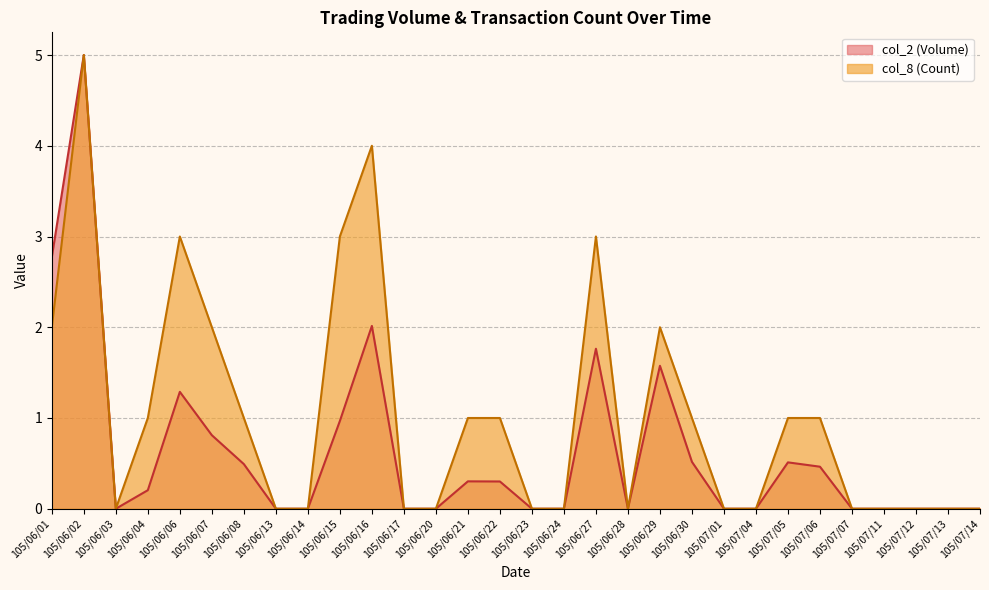

How many lines are shown in the chart?

2